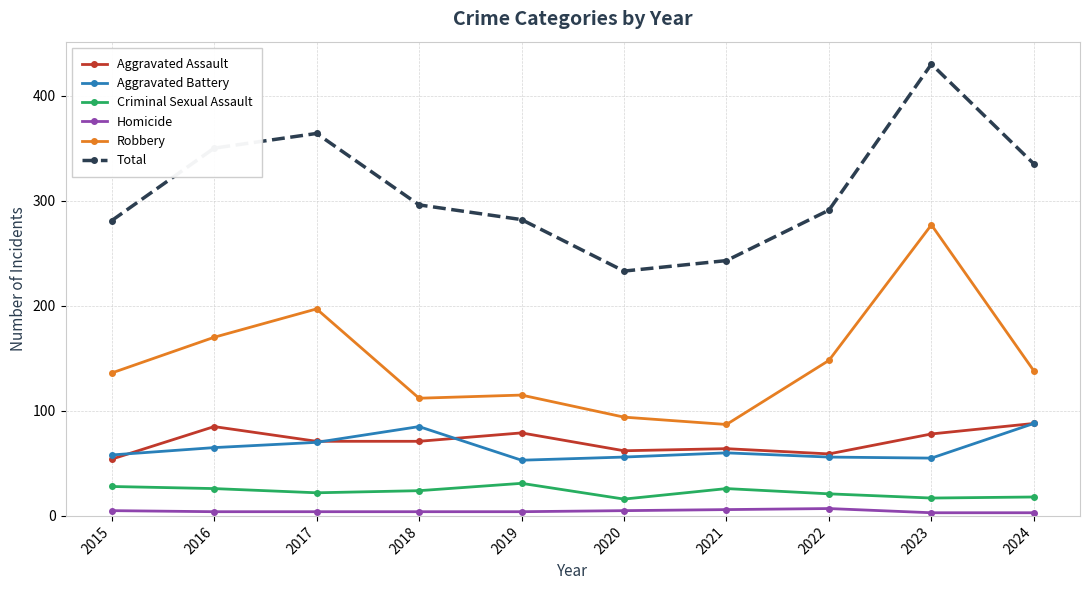

Is the value of Aggravated Battery at 2020 greater than the value of Robbery at 2021?

No